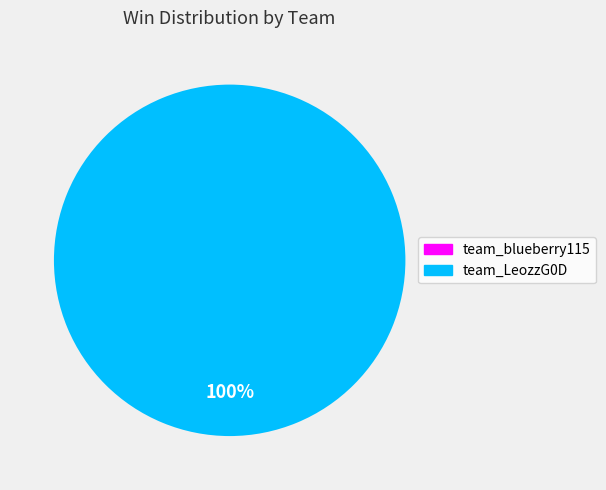

Which category has the smallest portion of the pie?

team_blueberry115